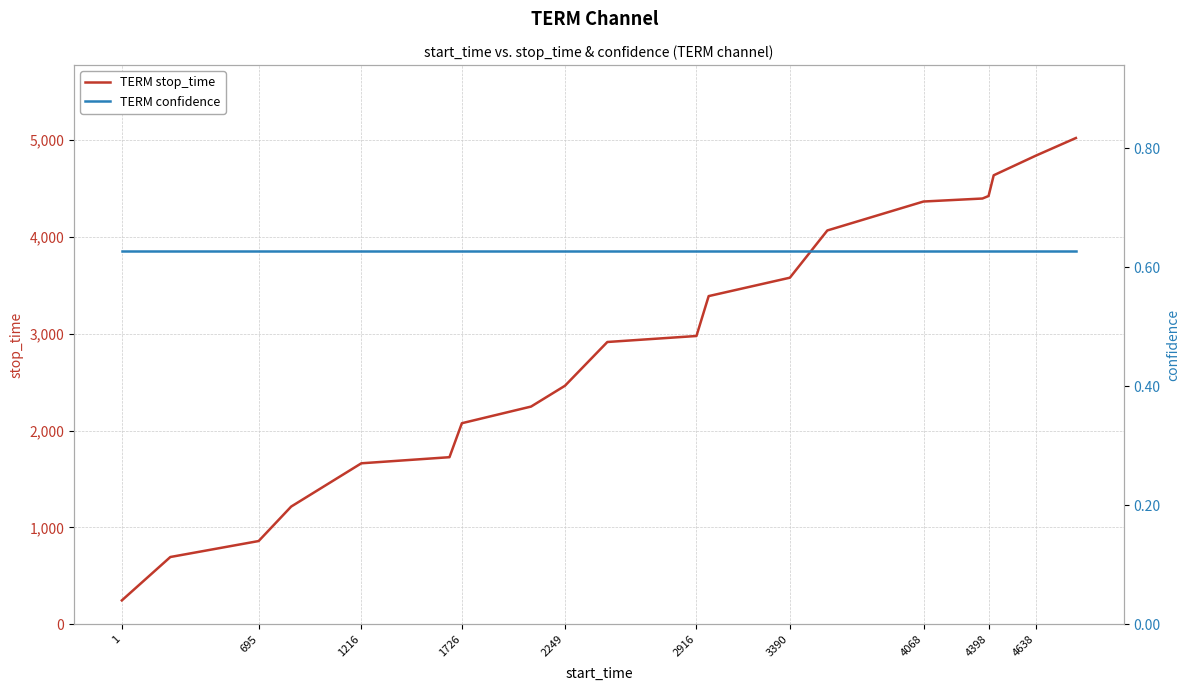

How many lines are shown in the chart?

2